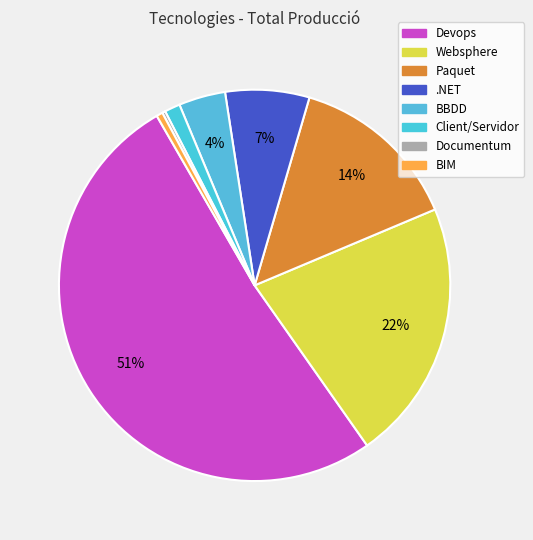

To the nearest percent, what percentage of the pie is Paquet?

14%